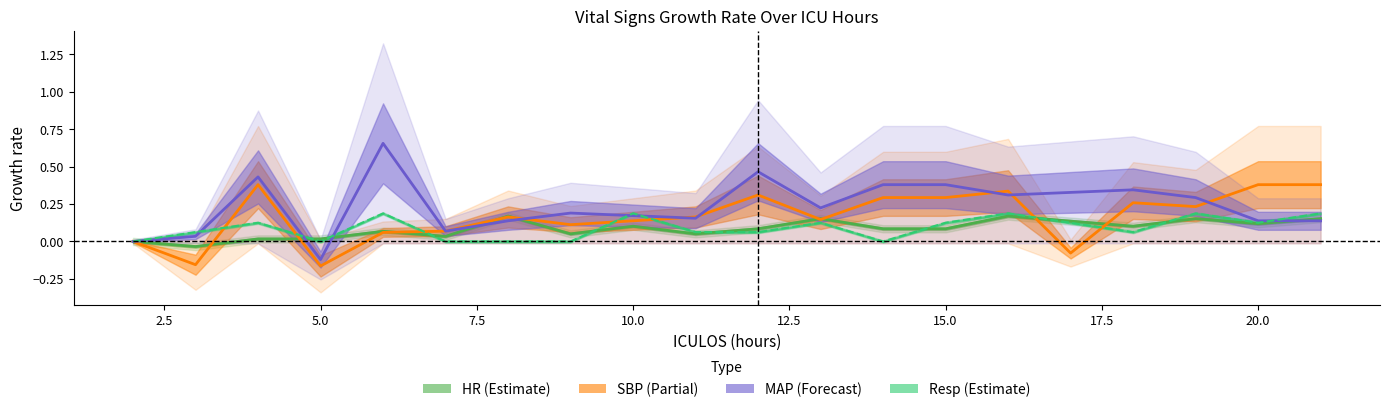

What is the greatest value displayed?

0.7